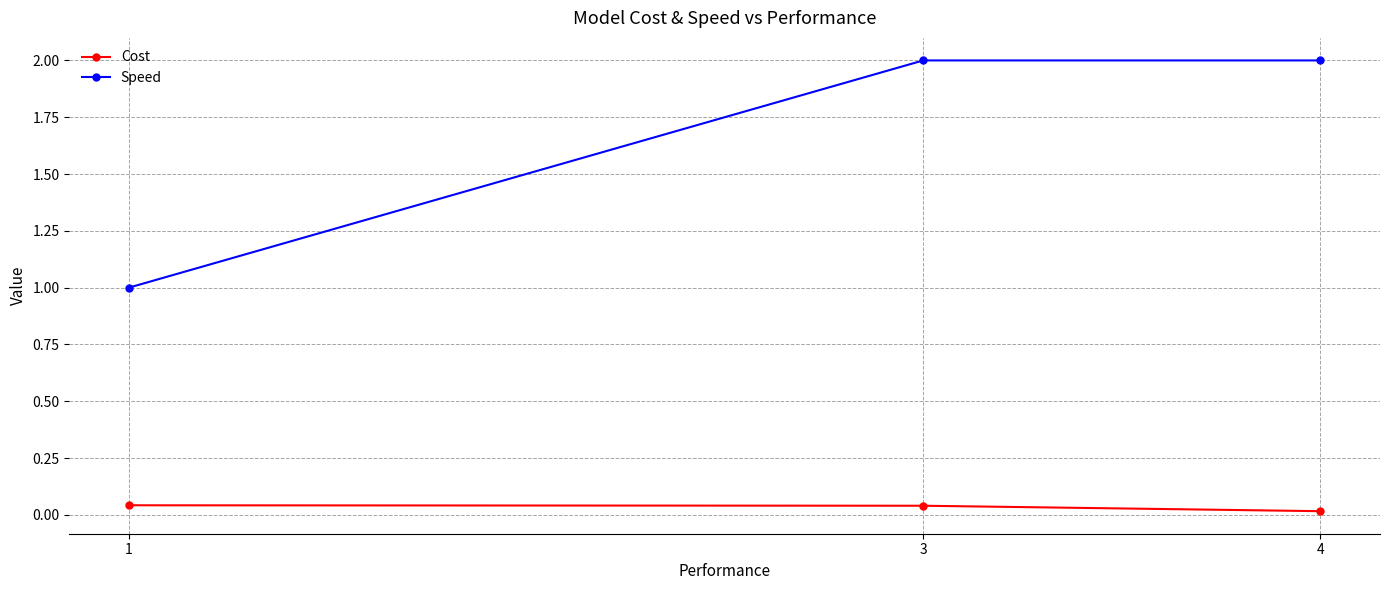

True or false: Speed has a value of 2.0 at 4.

True